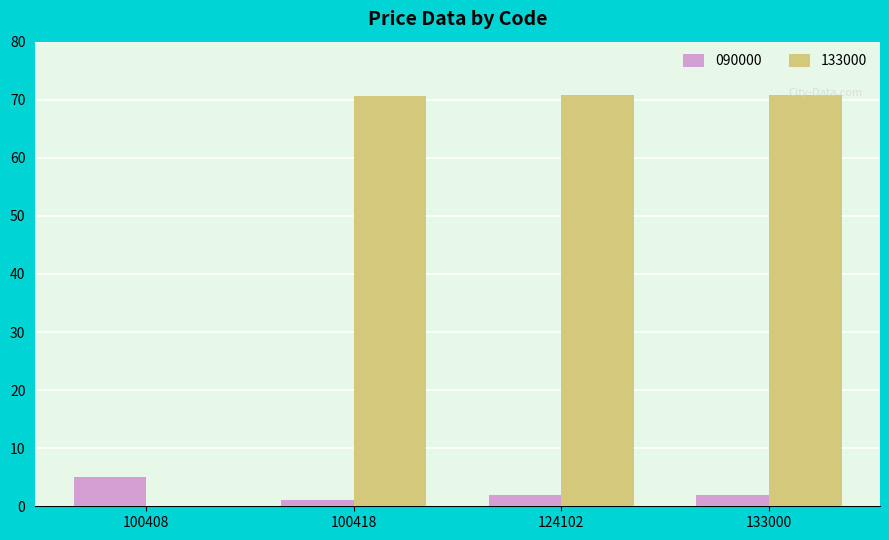

What is the sum of all 133000 values?

212.5